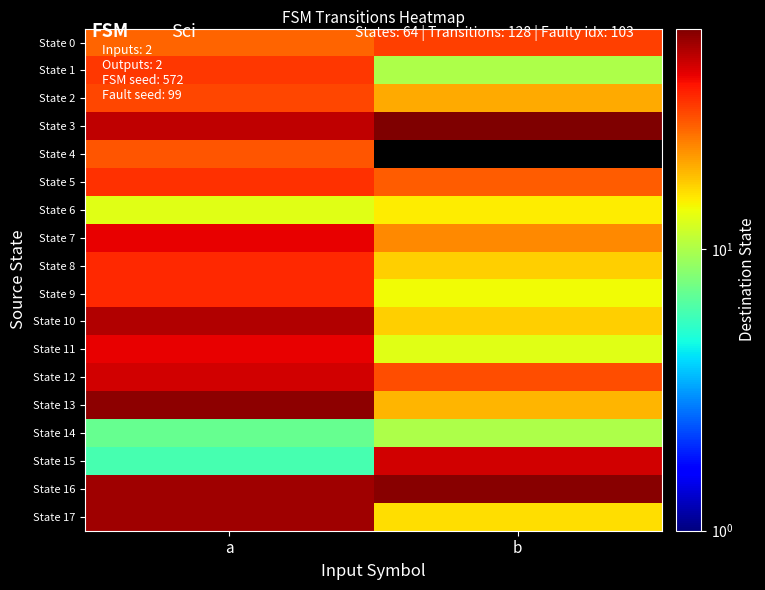

Rank the series at b from highest to lowest value.

State 3, State 16, State 15, State 0, State 12, State 5, State 7, State 2, State 13, State 8, State 10, State 17, State 6, State 9, State 11, State 1, State 14, State 4